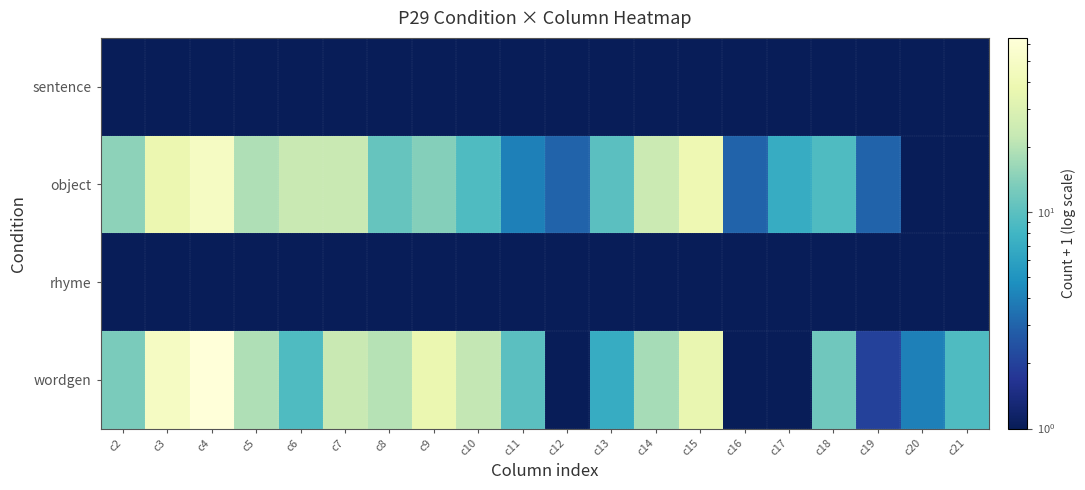

At which category is the sum across all series the highest?

c4